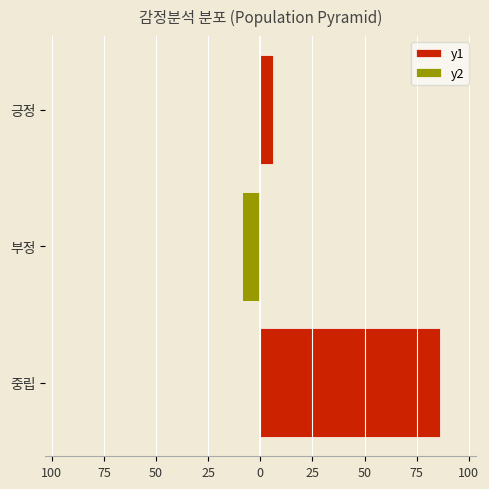

What are all the series names shown in the legend?

y1, y2